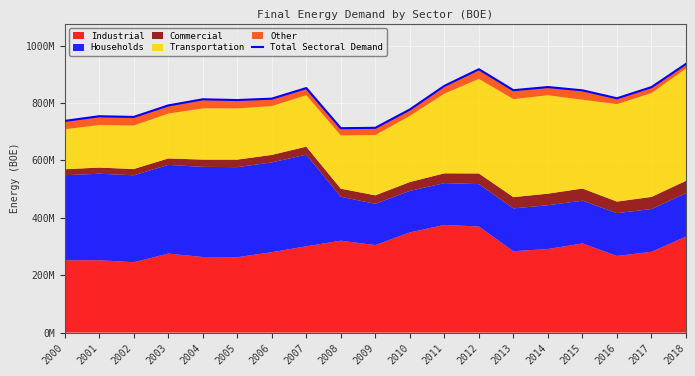

True or false: the data has more than 2 interior local peaks.

True